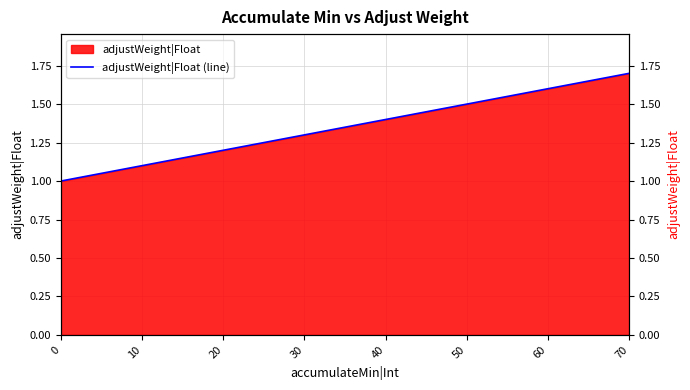

What is the difference between the maximum and second lowest values?

0.6